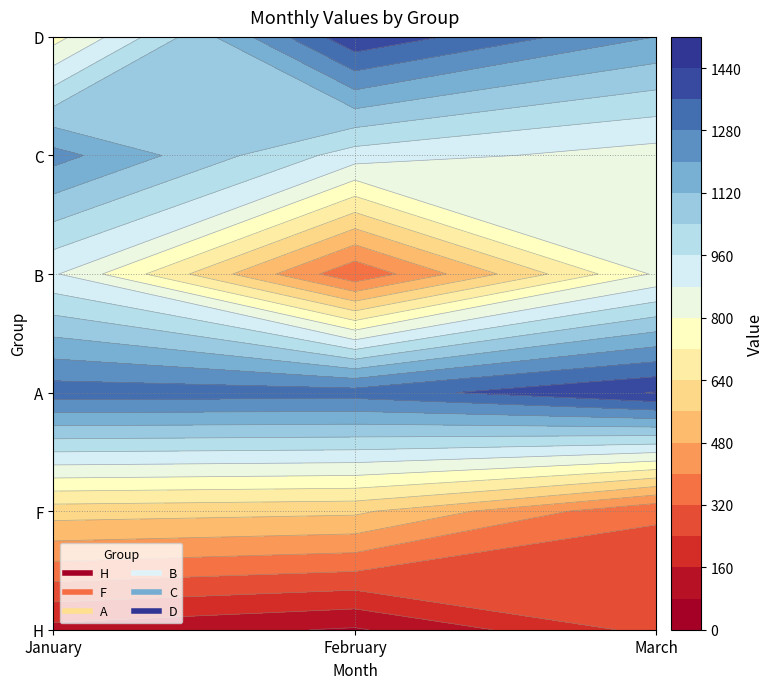

What is the difference between the H values at March and February?

195